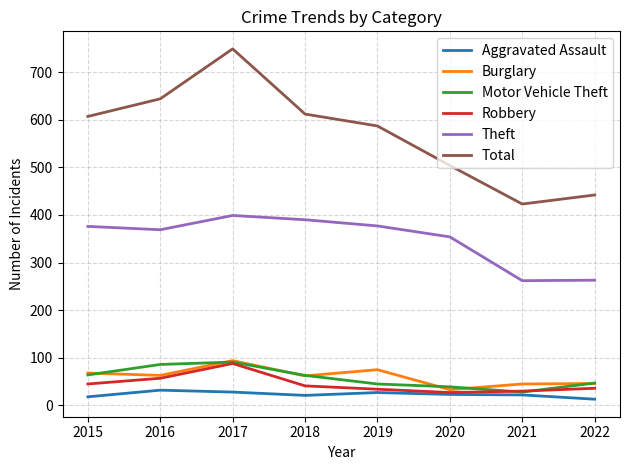

How many values in the Motor Vehicle Theft series are below 63?

4